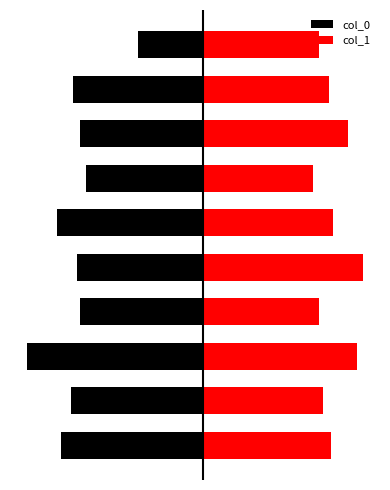

What are all the series names shown in the legend?

col_0, col_1